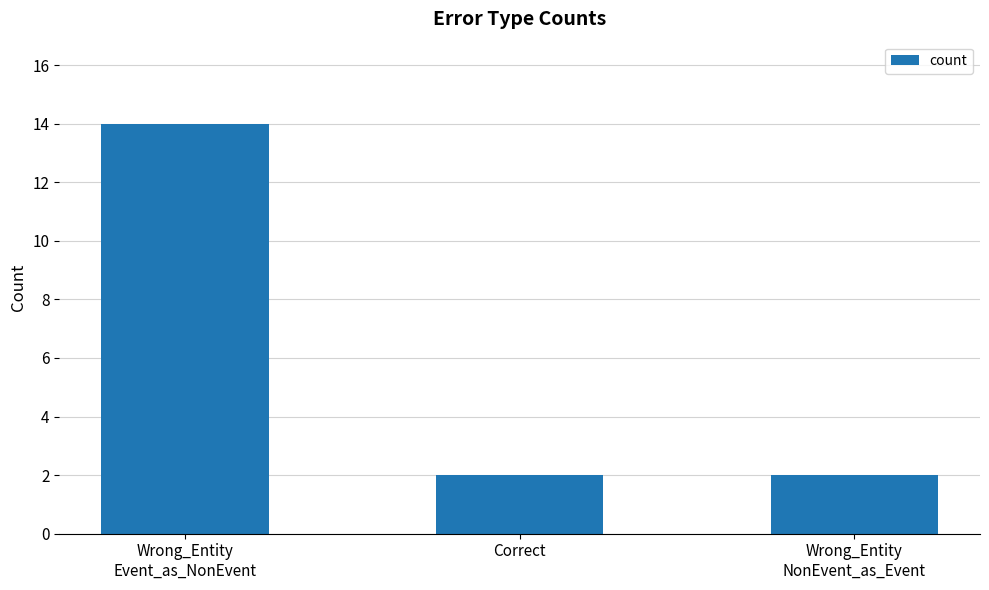

What is the sum of the values at Wrong_Entity
Event_as_NonEvent and Wrong_Entity
NonEvent_as_Event?

16